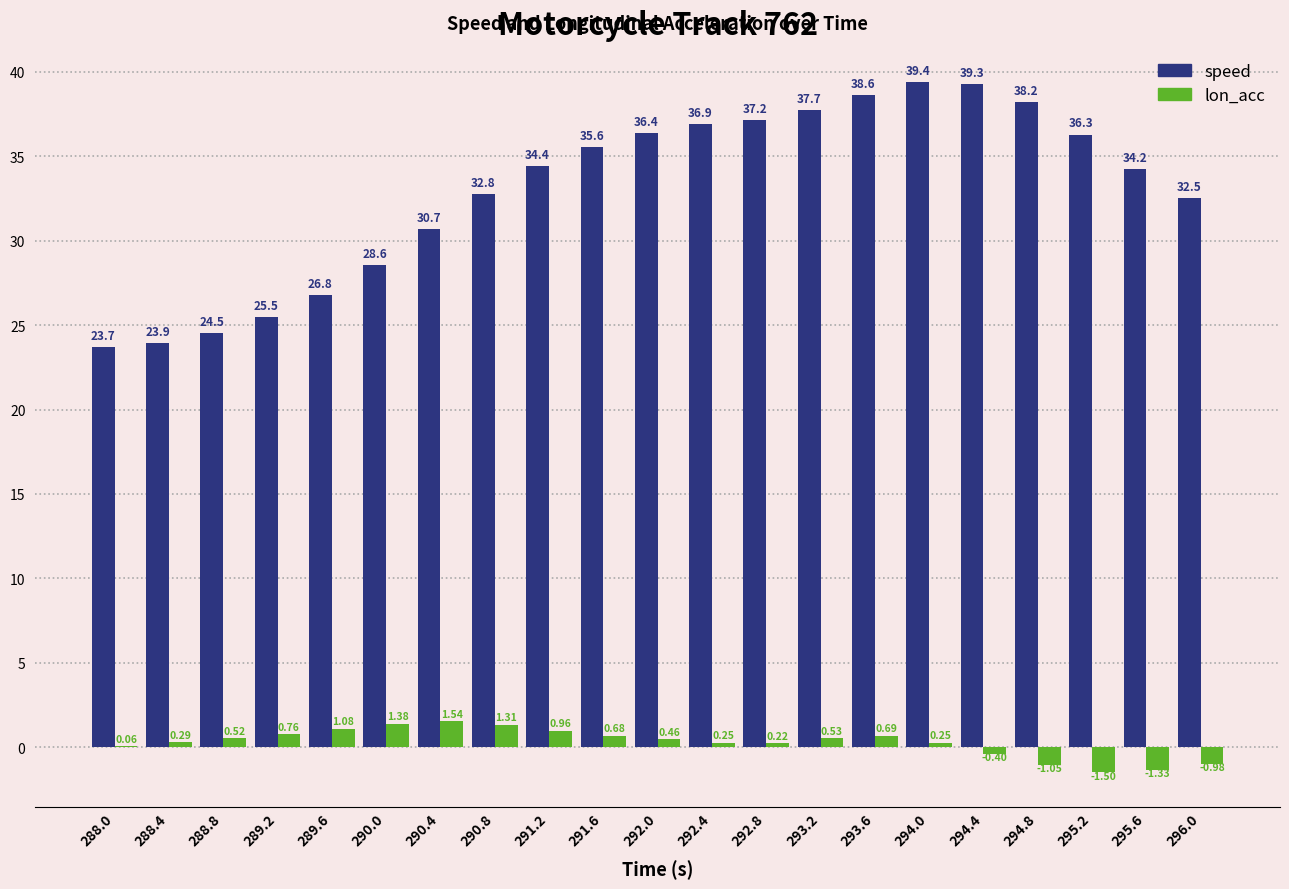

What is the spread (max minus min) of values at 290.8?

31.4